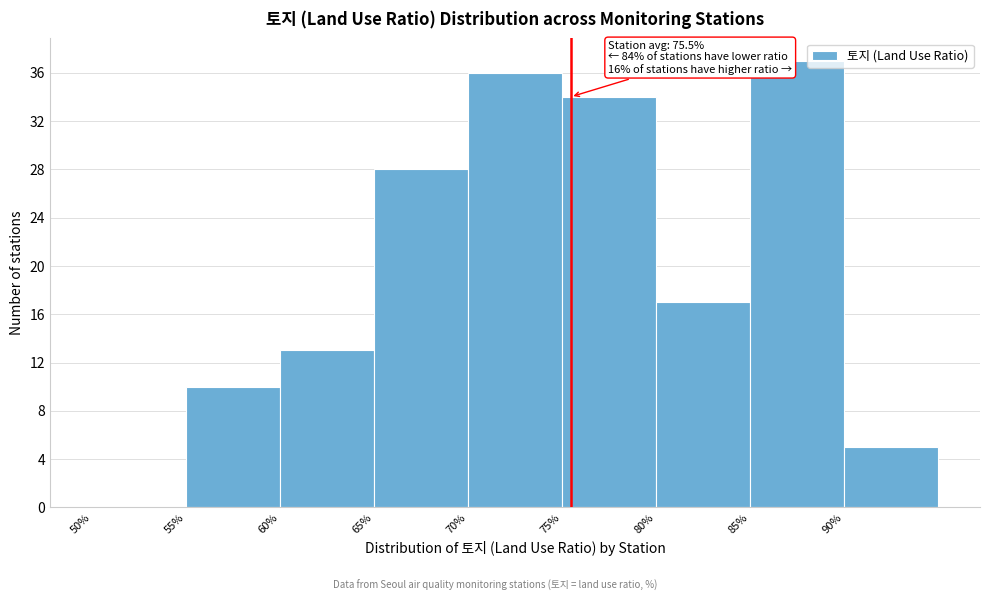

Over which range of the x-axis is the bar tallest?

85 to 90